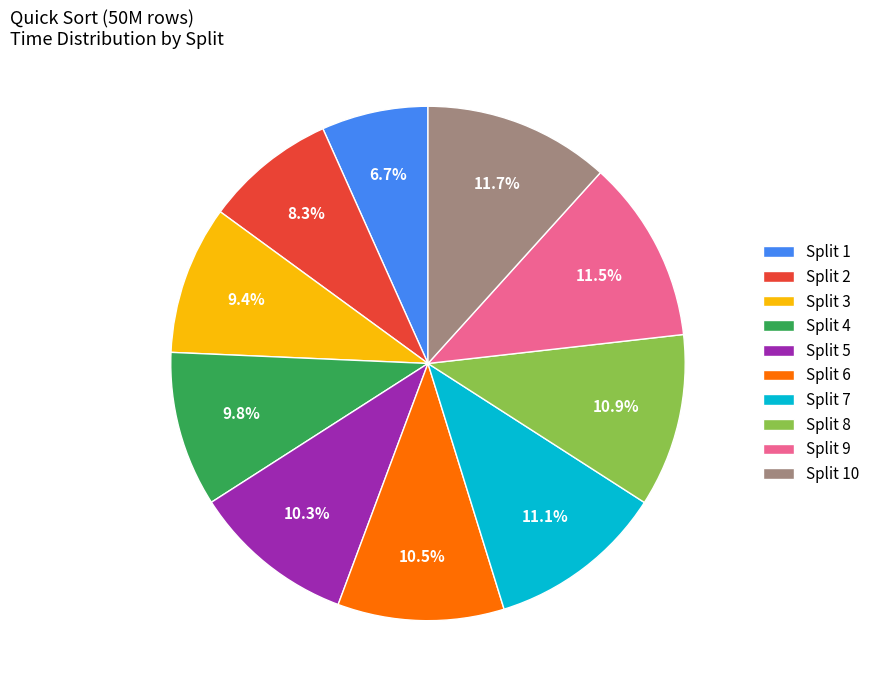

How many segments does this pie chart have?

10